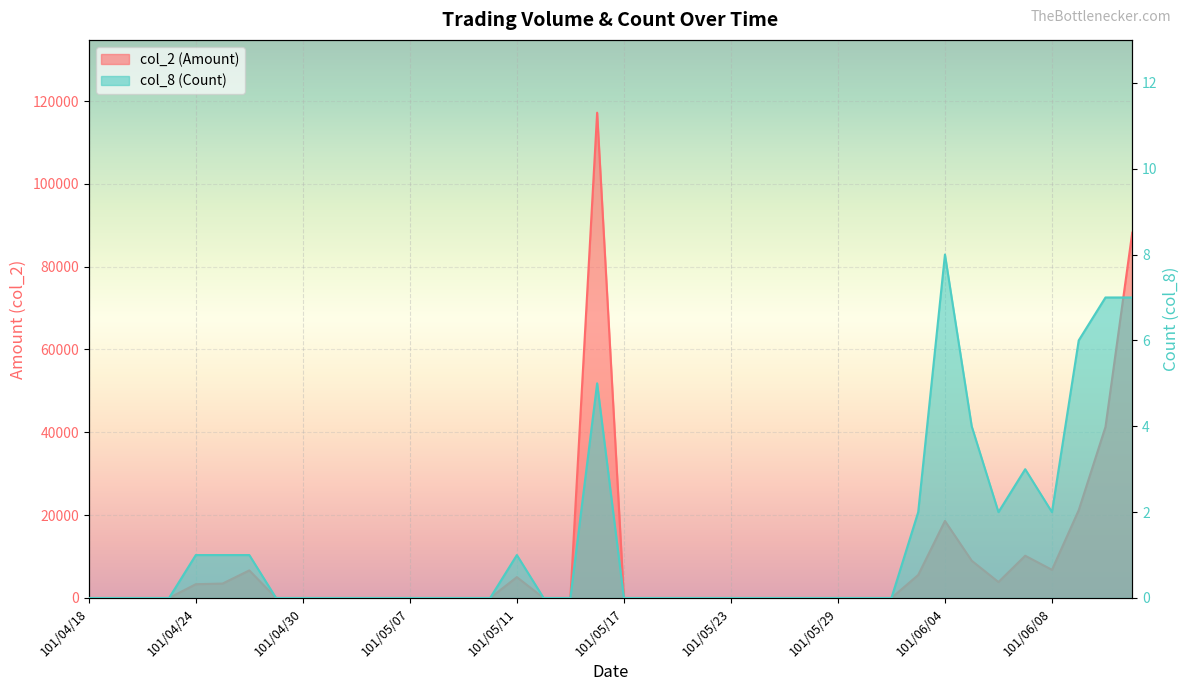

Is it true that col_8 (Count) equals -3 at 101/05/24?

False